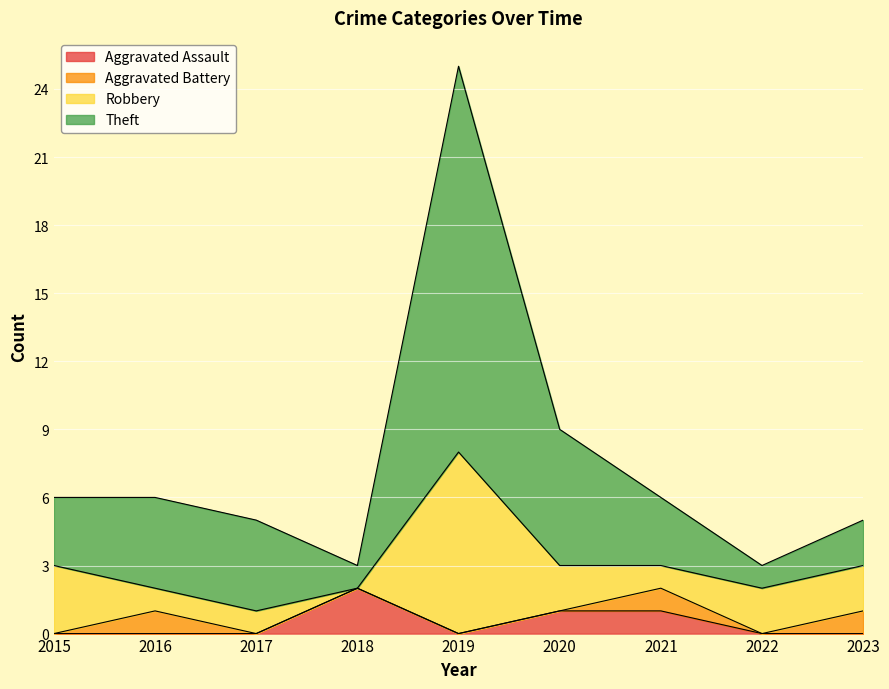

What is the total value across all series at 2016?

6